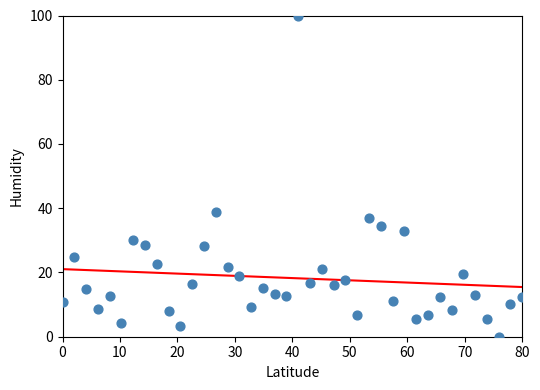

What is the range of Y values (max minus min)?

100.0